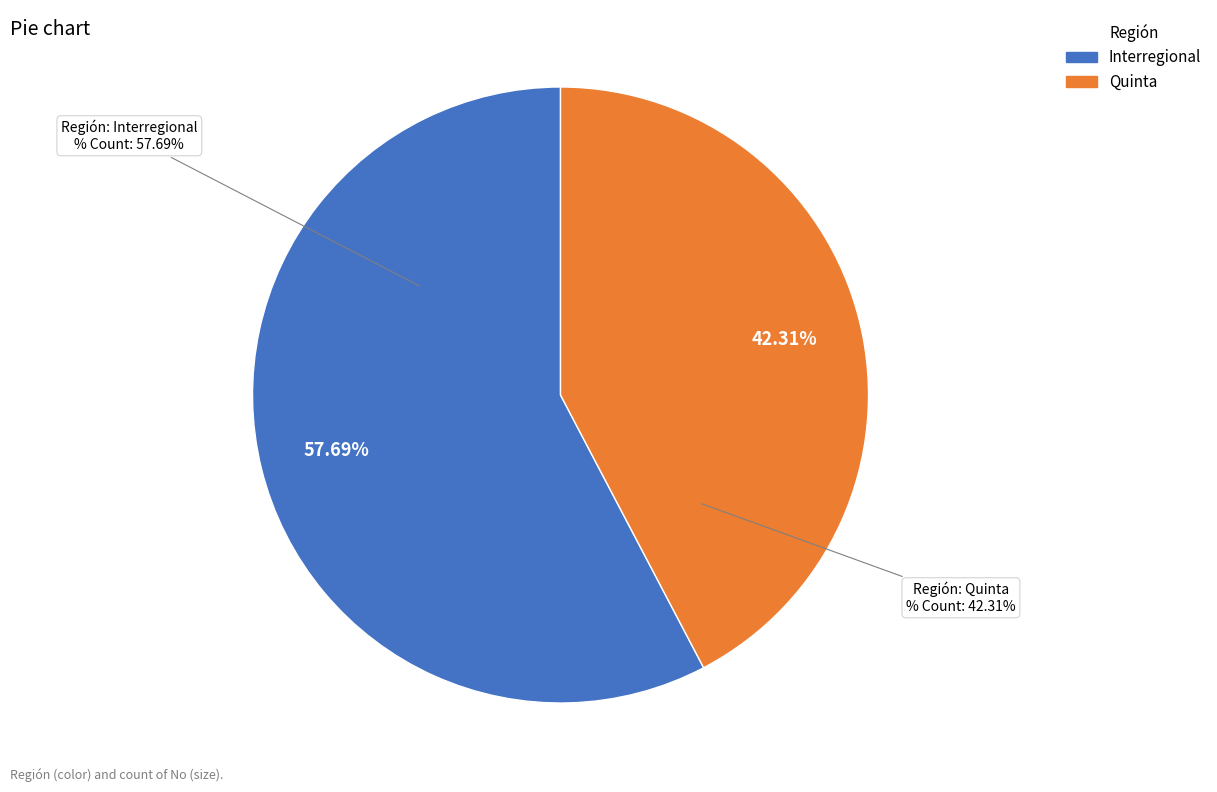

To the nearest percent, what percentage of the pie is Interregional?

58%